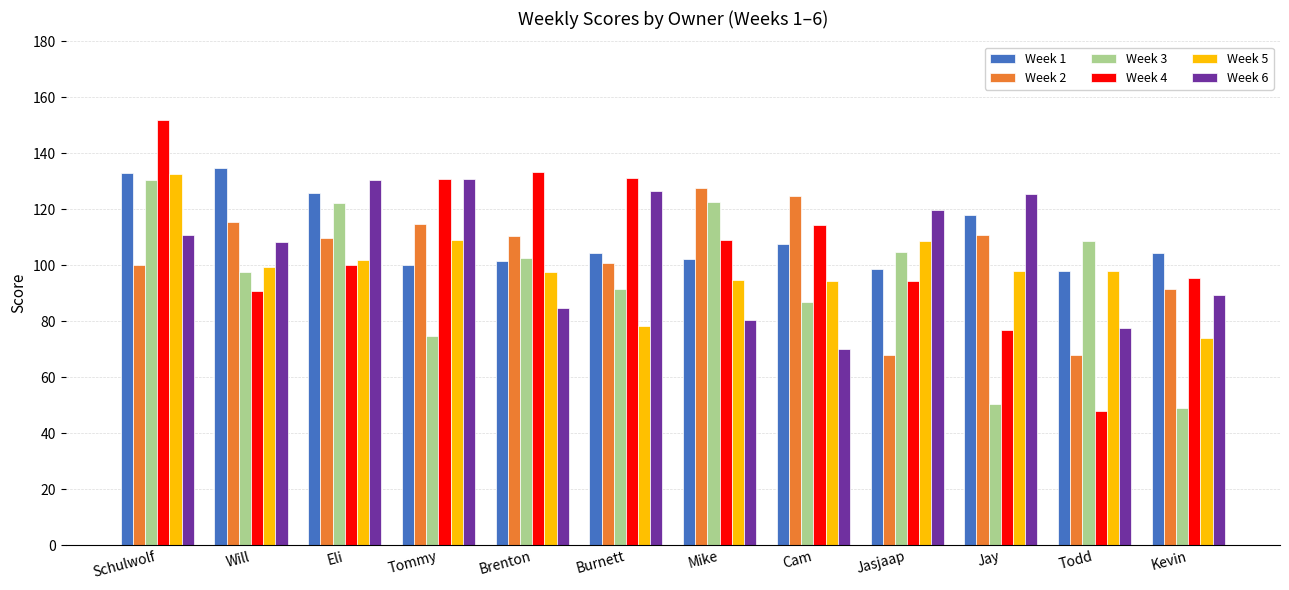

How many bars are there in total?

72